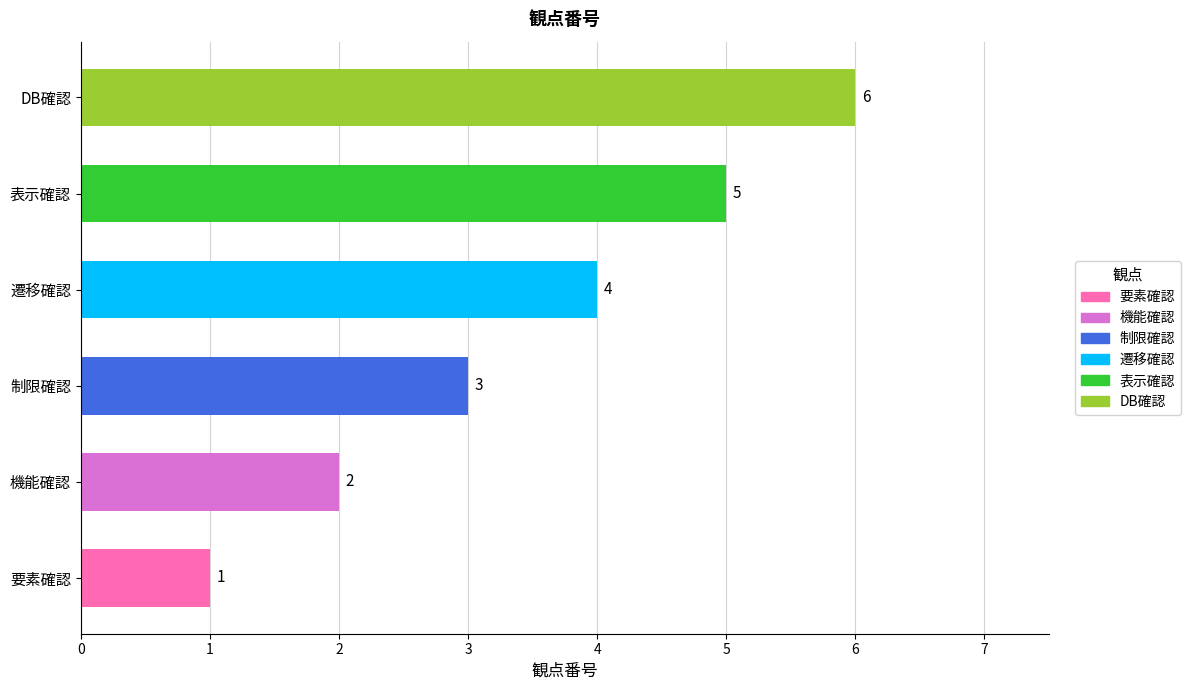

Rank the categories by value from highest to lowest.

DB確認, 表示確認, 遷移確認, 制限確認, 機能確認, 要素確認